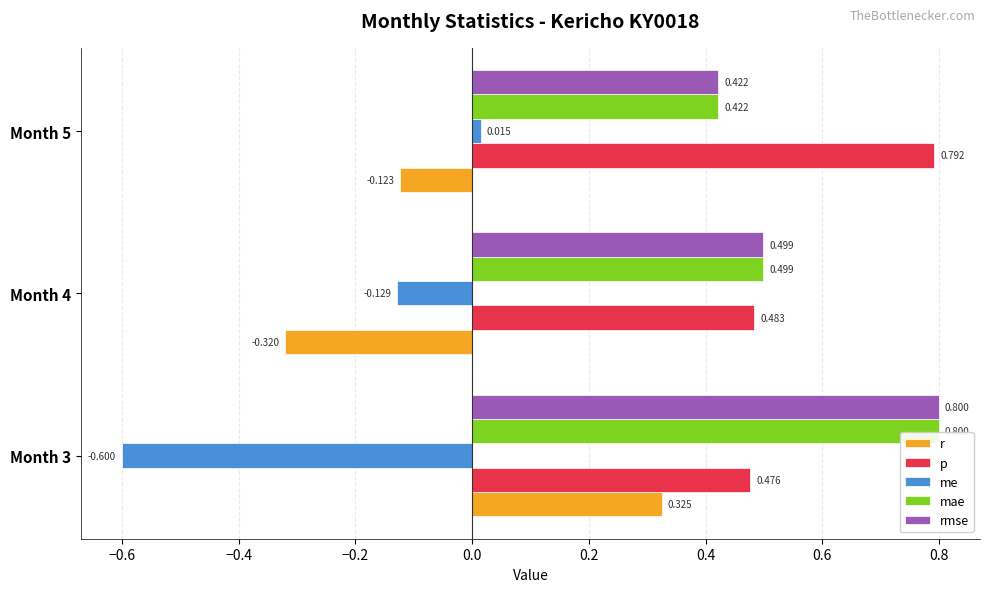

Which series has the largest total across all categories?

p